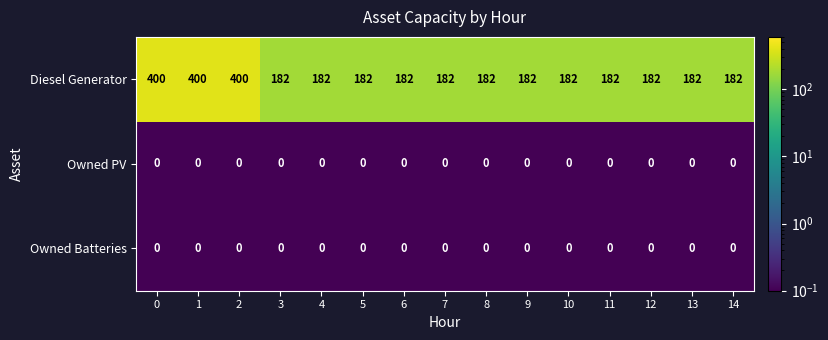

Is the value of Diesel Generator at 9 greater than the value of Owned Batteries at 1?

Yes